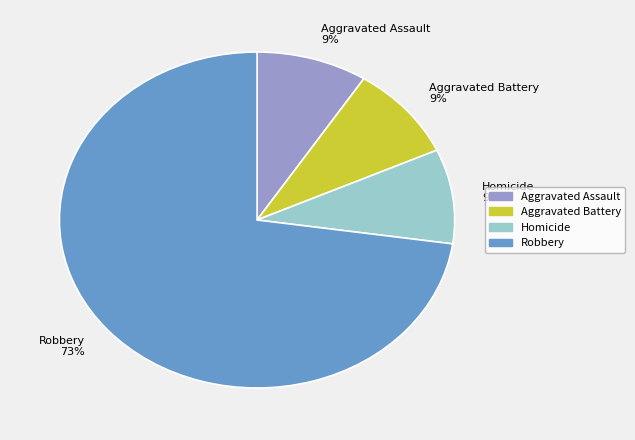

Which category has the biggest portion of the pie?

Robbery